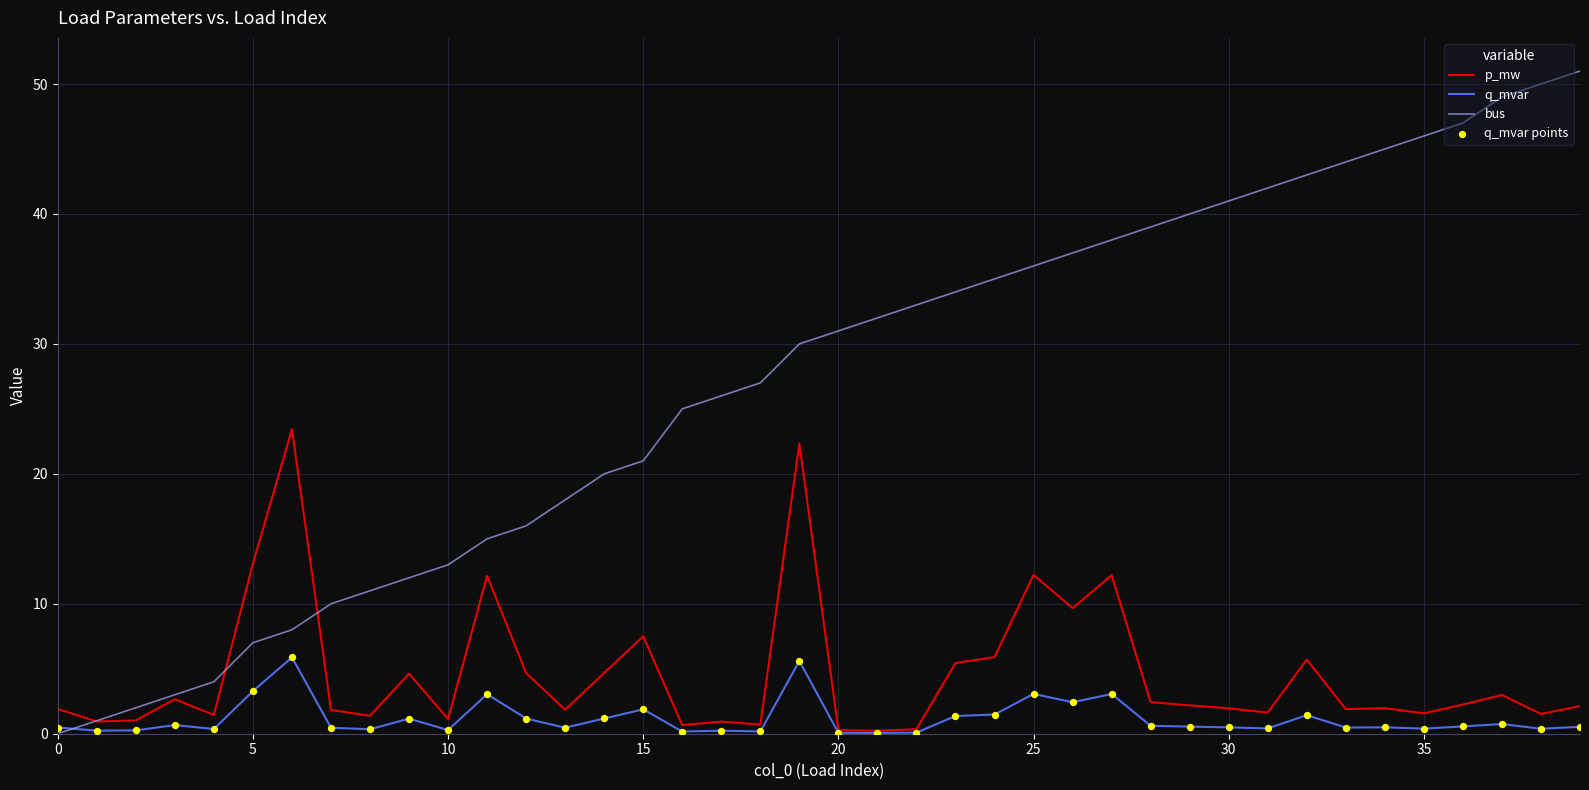

Which series has the largest total across all categories?

bus